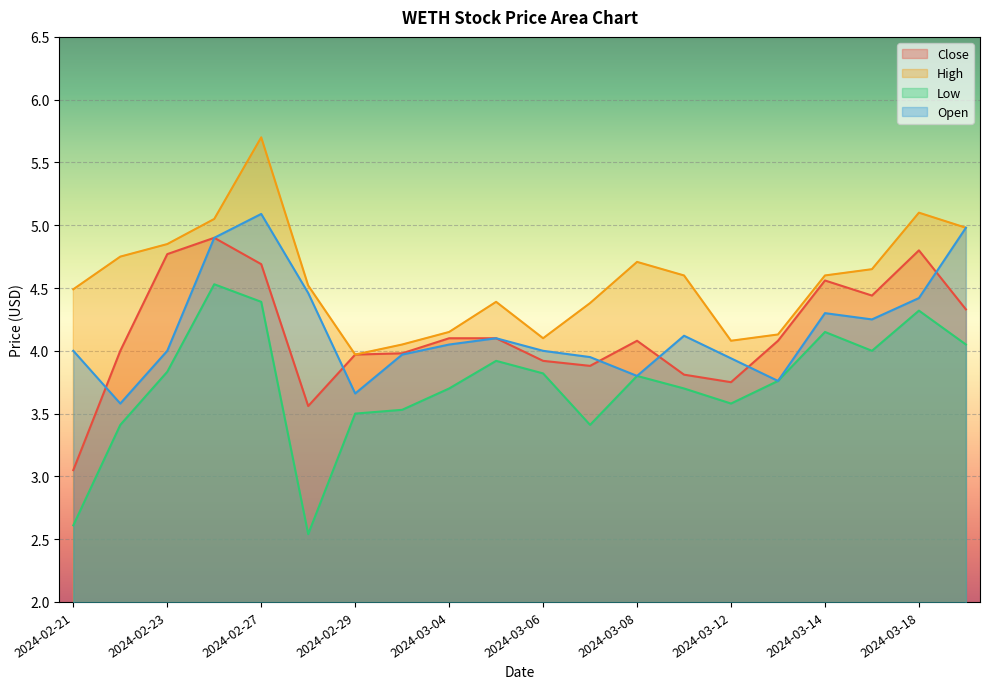

Which series has the largest range (max minus min)?

Low